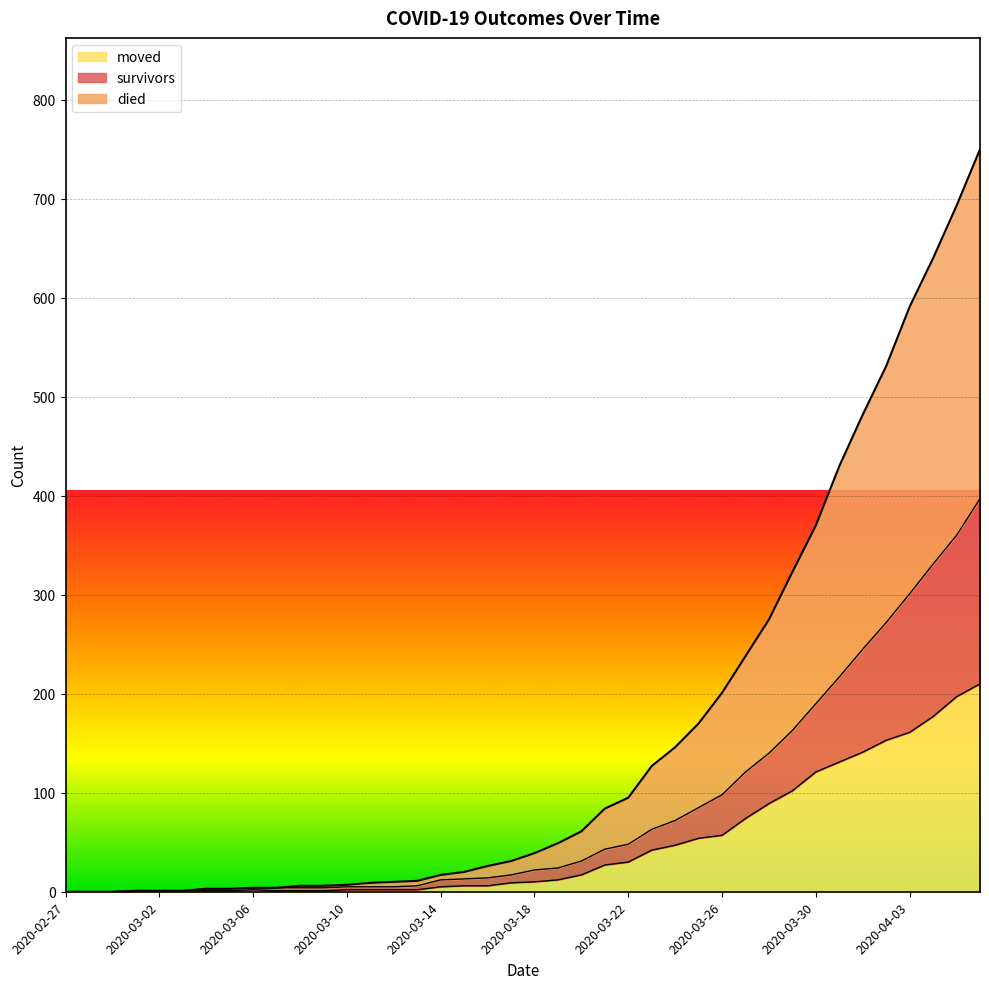

True or false: survivors and died intersect in this chart.

False